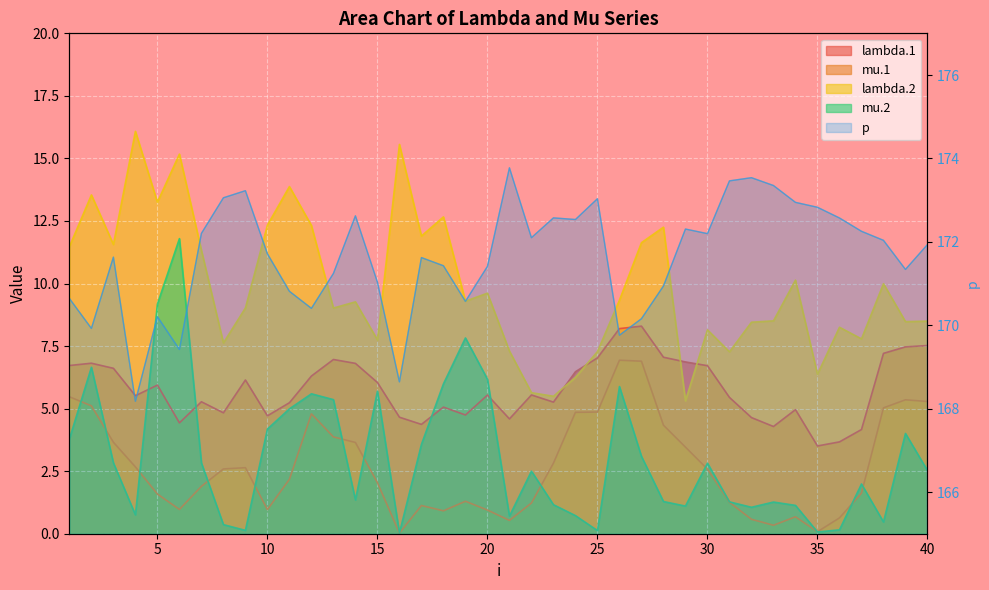

How many lines are shown in the chart?

5